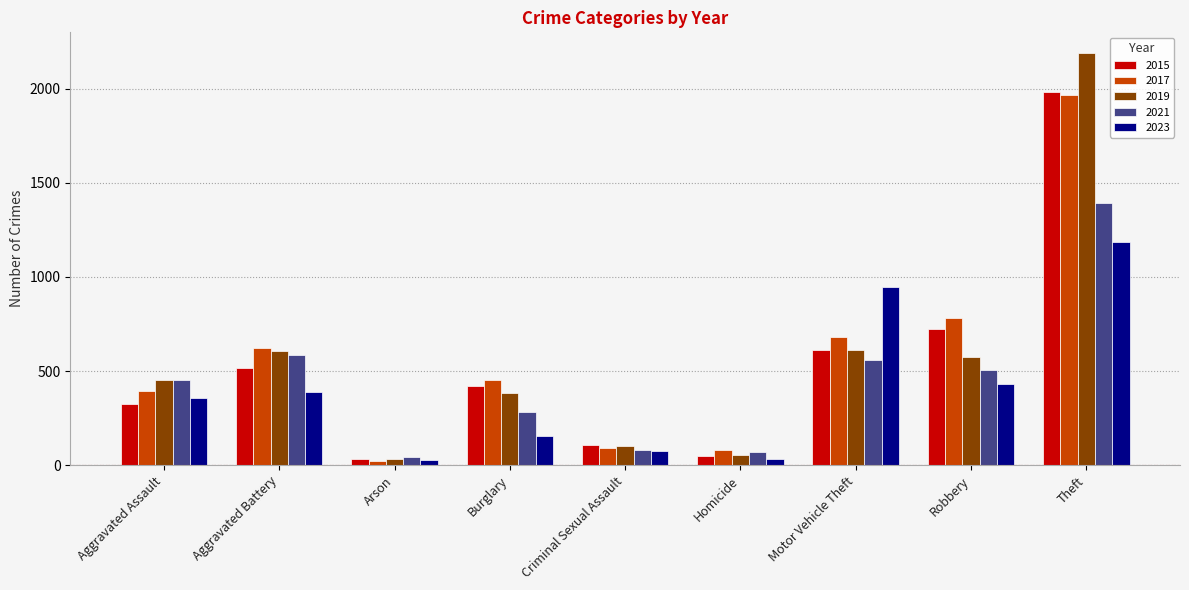

Count the number of categories in the chart.

9